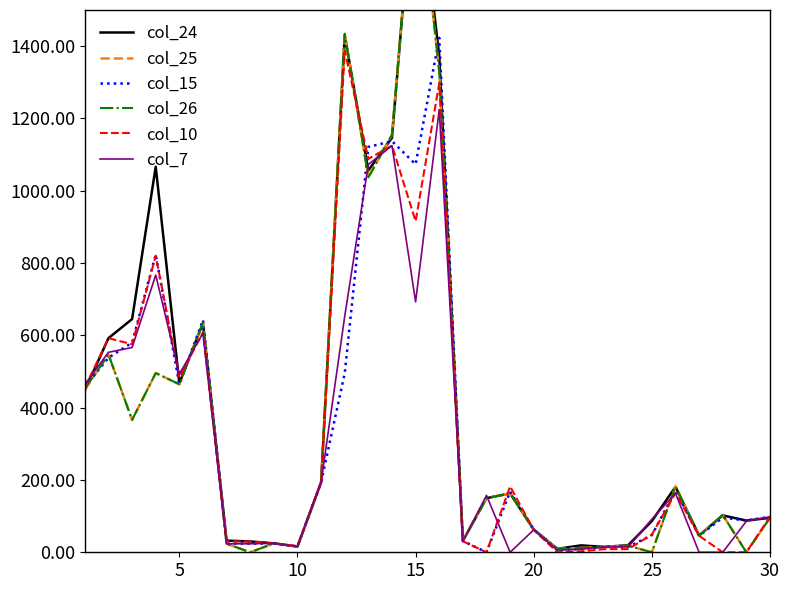

Which series ends up on top after the final intersection of col_7 and col_24?

col_7